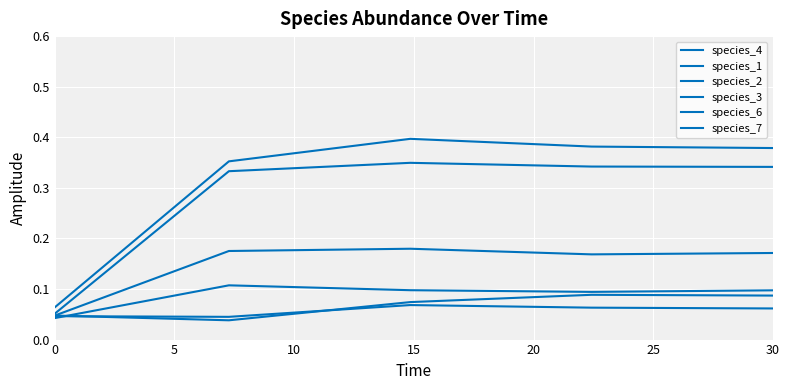

How many lines are shown in the chart?

6